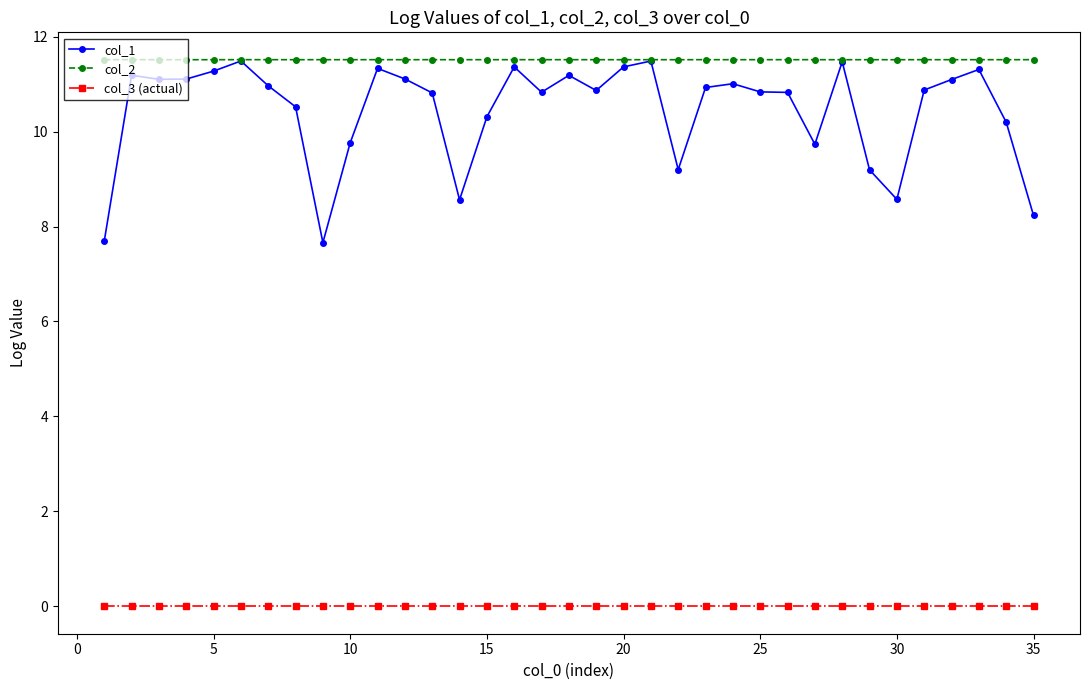

What are all the series names shown in the legend?

col_1, col_2, col_3 (actual)